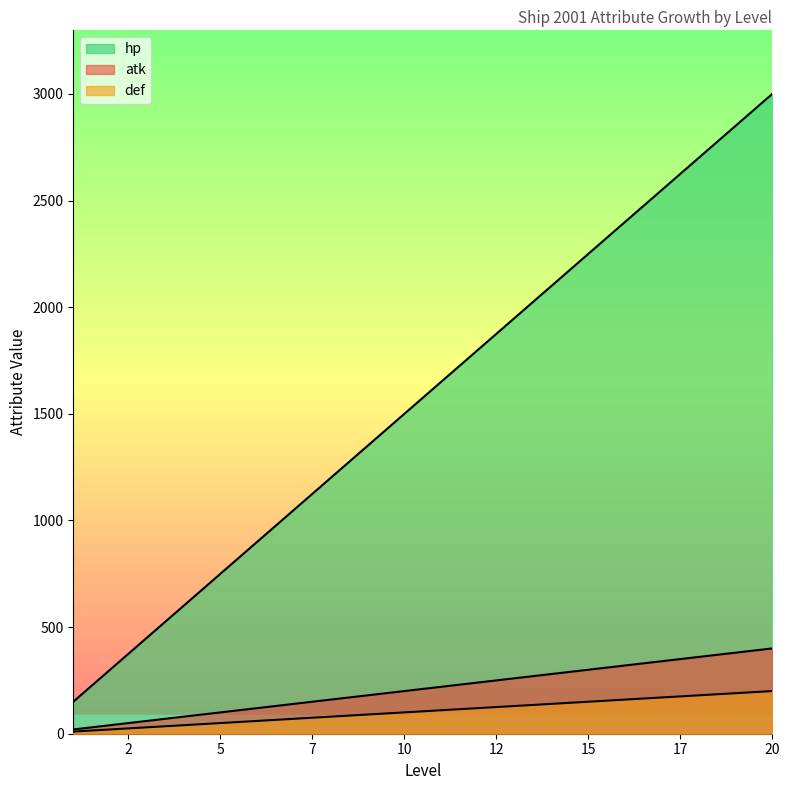

What is the difference between the hp values at 3 and 9?

60